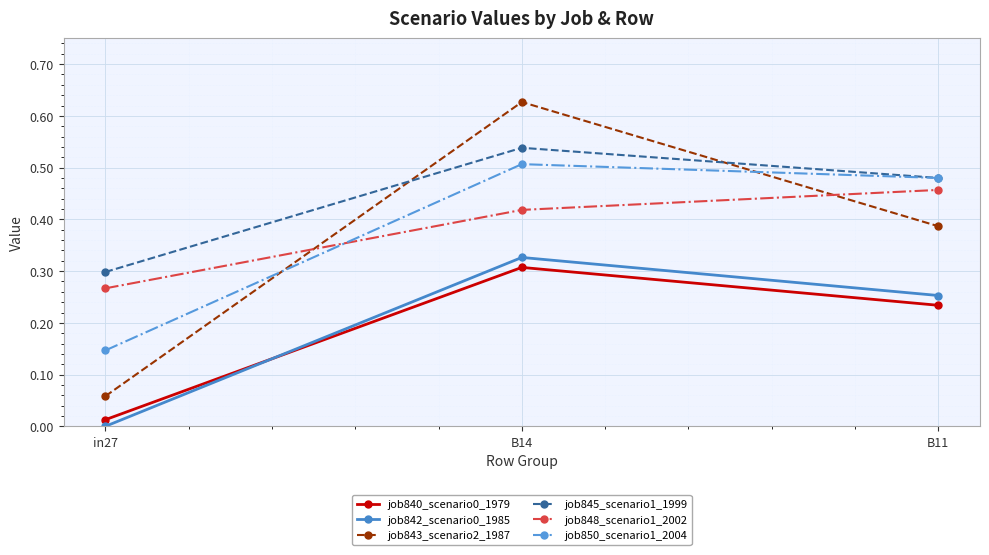

Which category has the lowest value in the job848_scenario1_2002 series?

in27